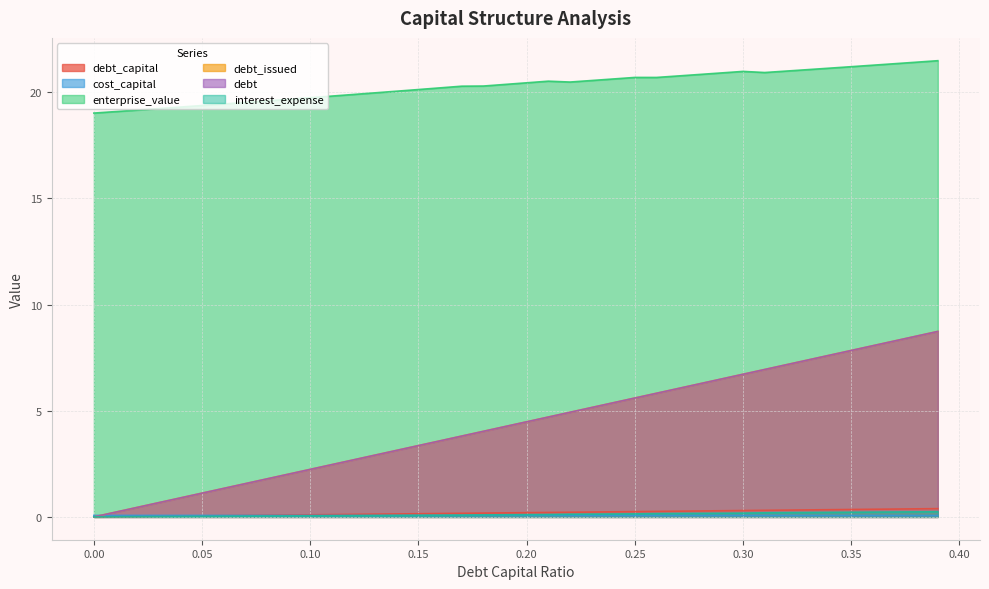

What position from the right is 0.21?

19